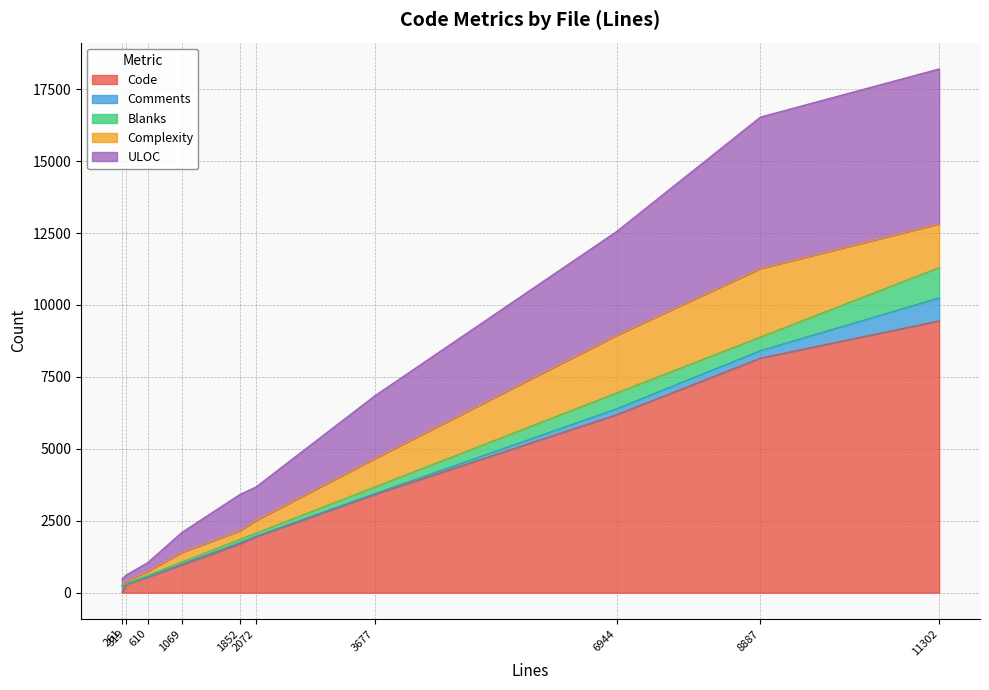

How many lines are shown in the chart?

5